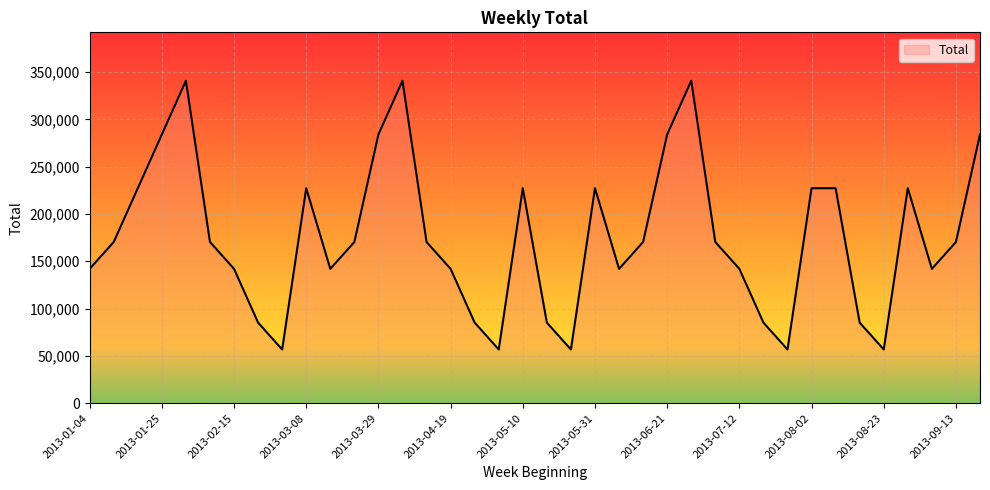

What is the difference between the maximum and minimum values?

283970.0